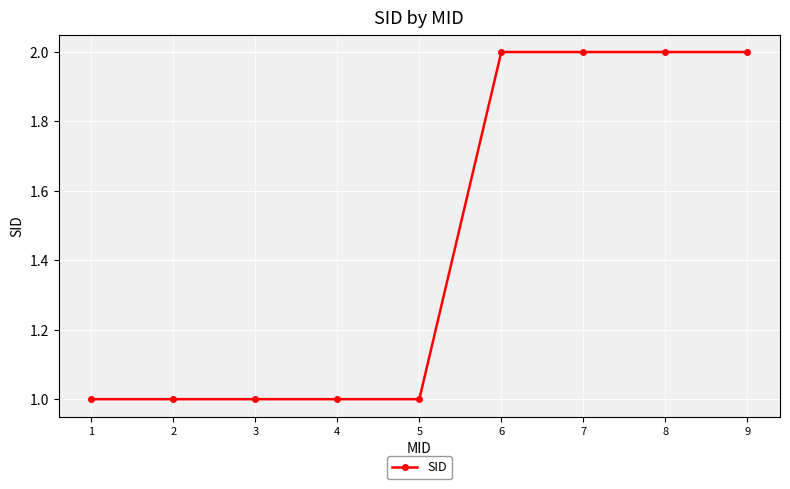

Does the chart have visible grid lines?

Yes